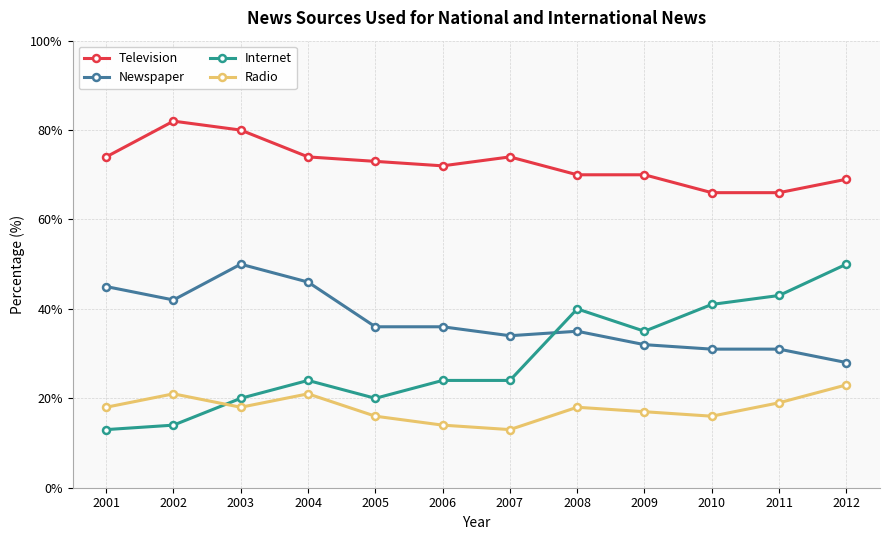

At which label does Television first exceed 73?

2001